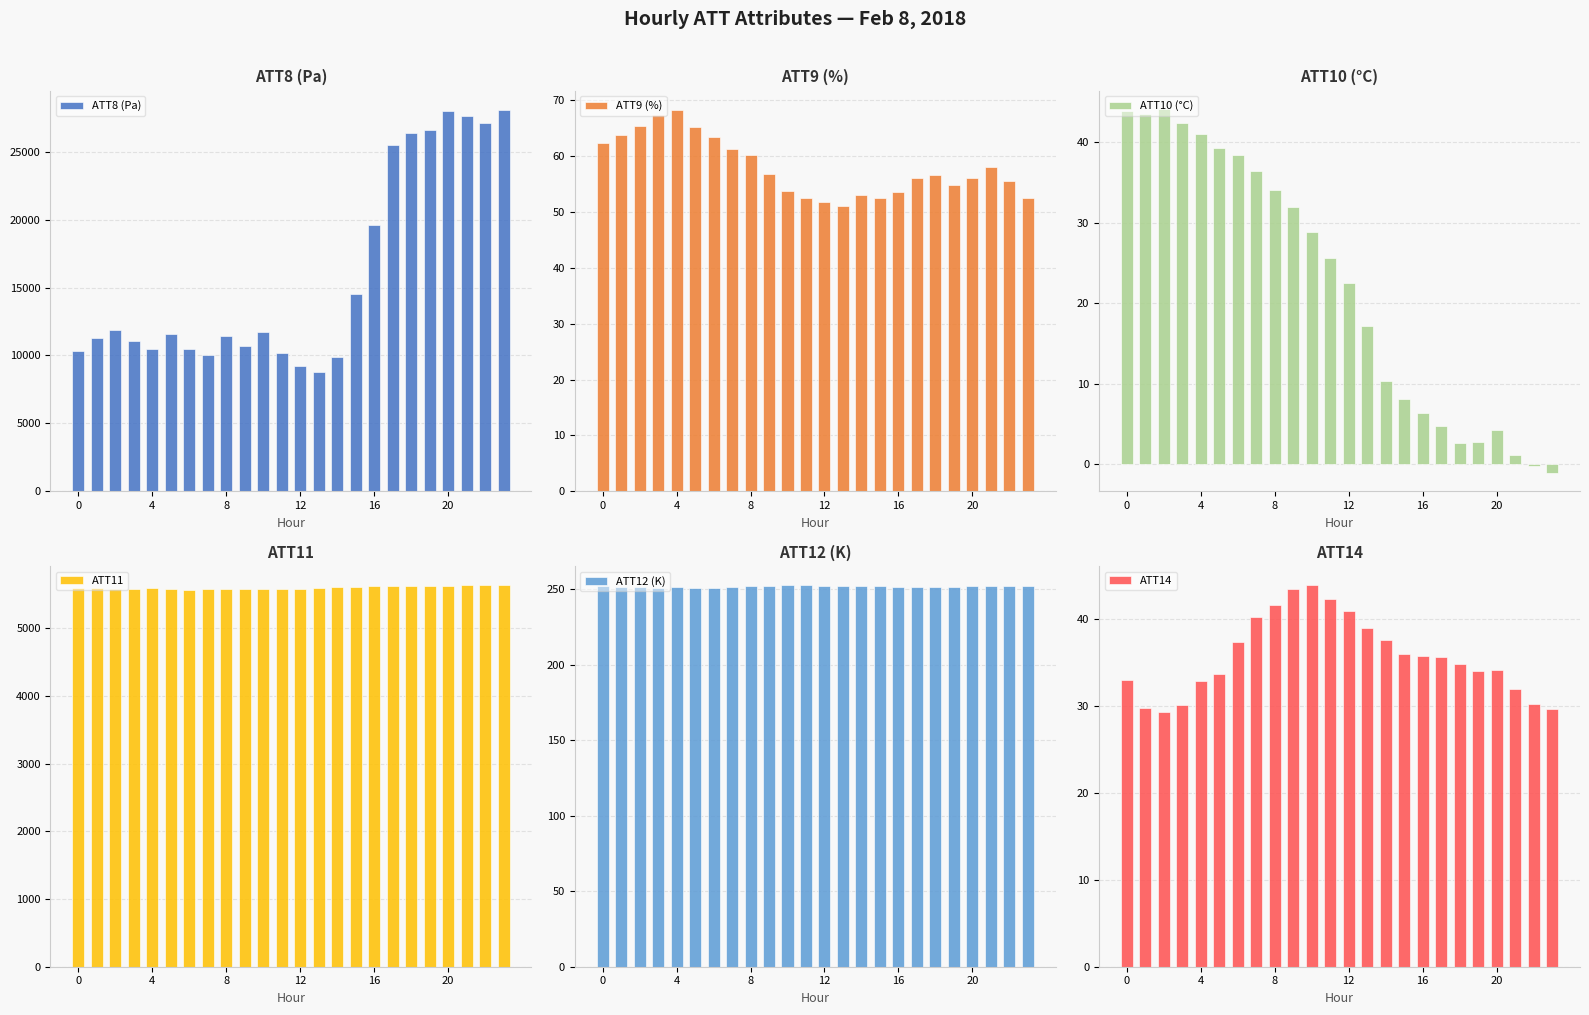

What is the average value of the ATT8 (Pa) series?

15938